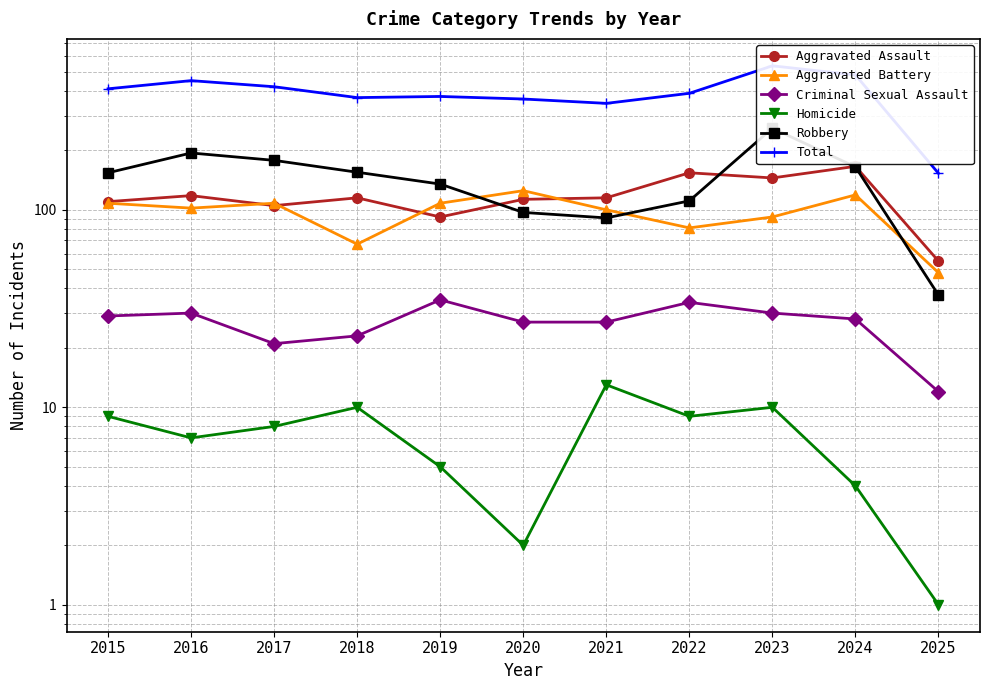

Reading right to left, list all the values displayed in this chart.

Aggravated Assault: 55	166	145	154	115	113	92	115	105	118	110
Aggravated Battery: 48	119	92	81	100	125	108	67	108	102	108
Criminal Sexual Assault: 12	28	30	34	27	27	35	23	21	30	29
Homicide: 1	4	10	9	13	2	5	10	8	7	9
Robbery: 37	165	259	111	91	97	135	155	178	194	154
Total: 153	482	536	389	346	364	375	370	420	451	410